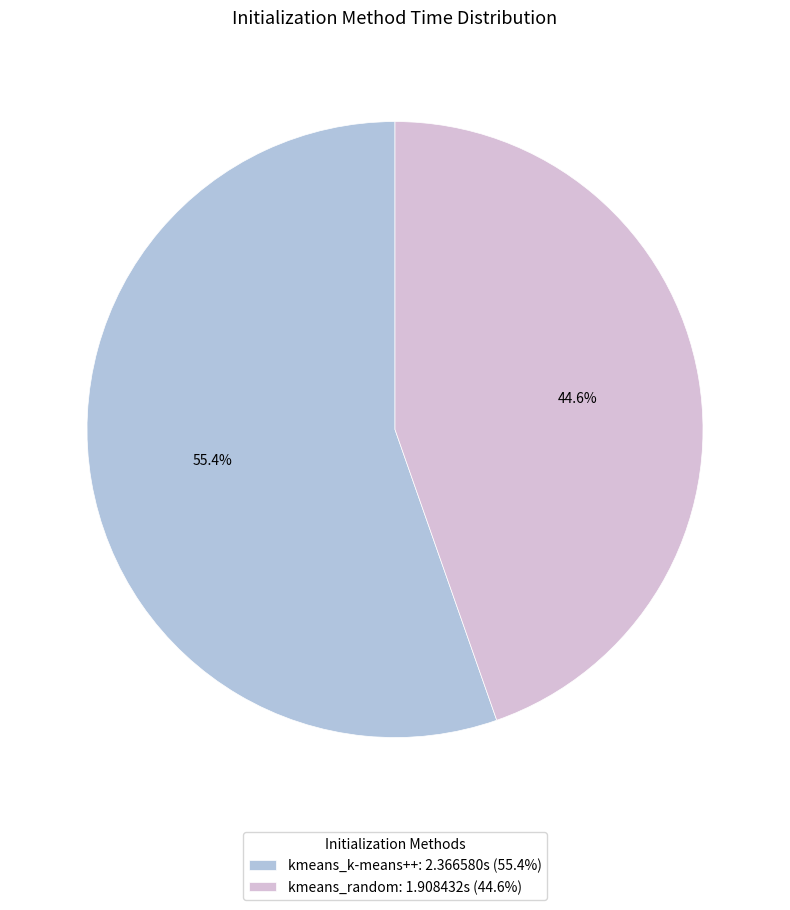

Does kmeans_random represent more than half of the total?

No